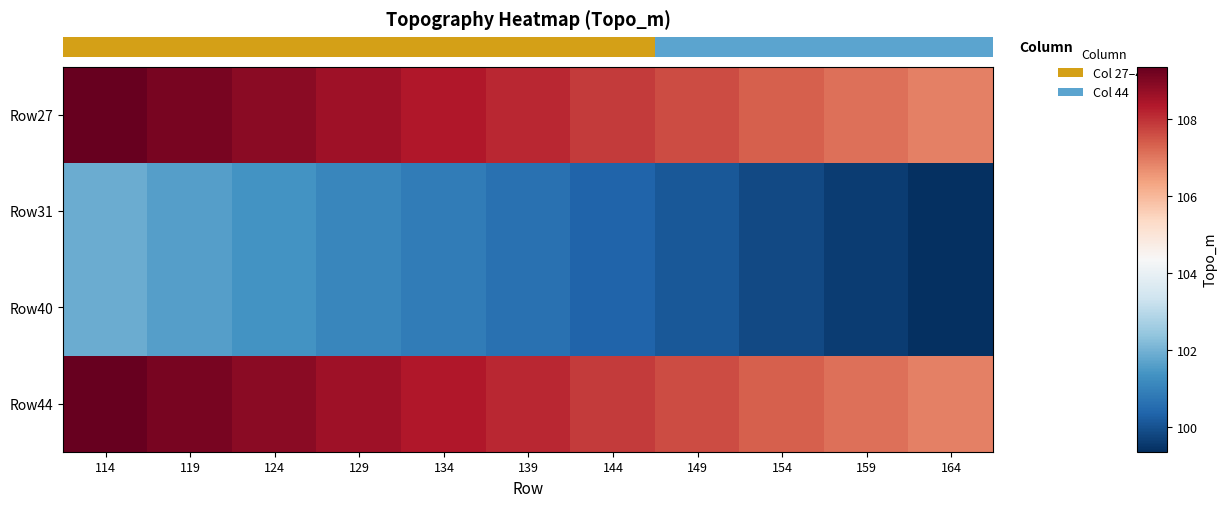

True or false: Row31 has a value of 134.7 at 134.

False